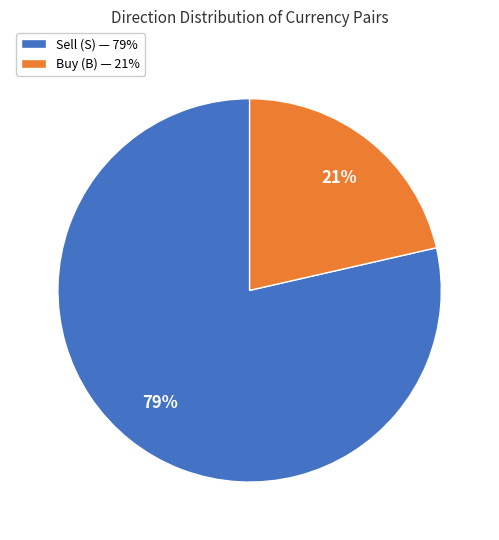

Which has a higher value, Buy (B) — 21% or Sell (S) — 79%?

Sell (S) — 79%